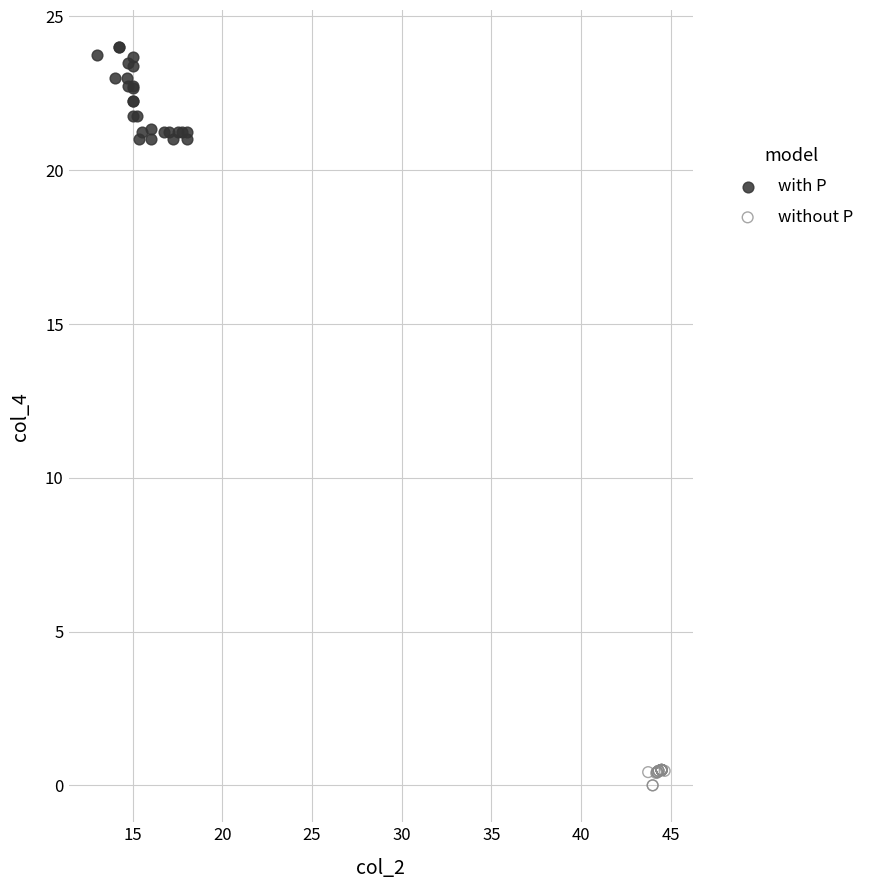

What are all the series names shown in the legend?

with P, without P